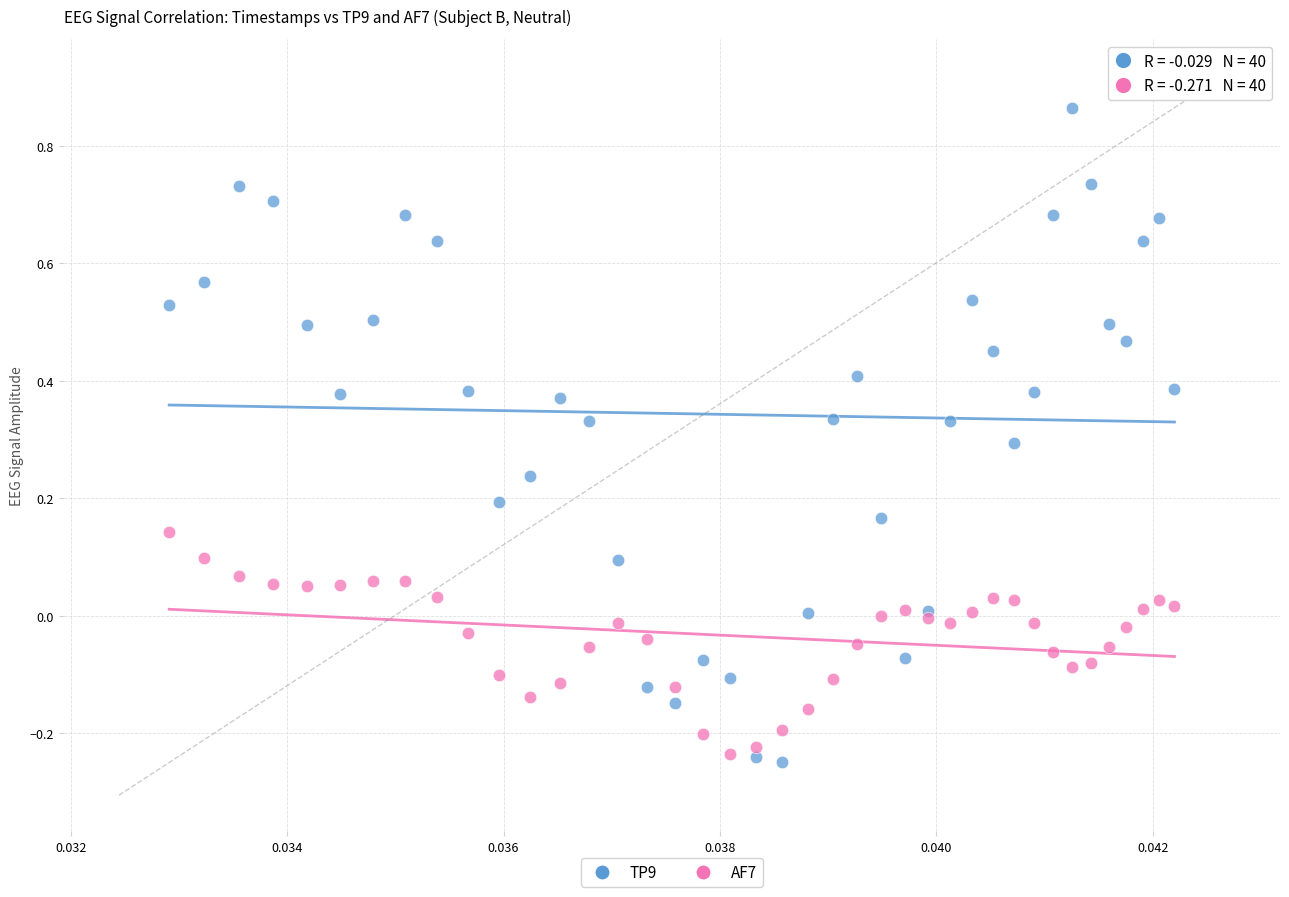

What are all the series names shown in the legend?

TP9, AF7